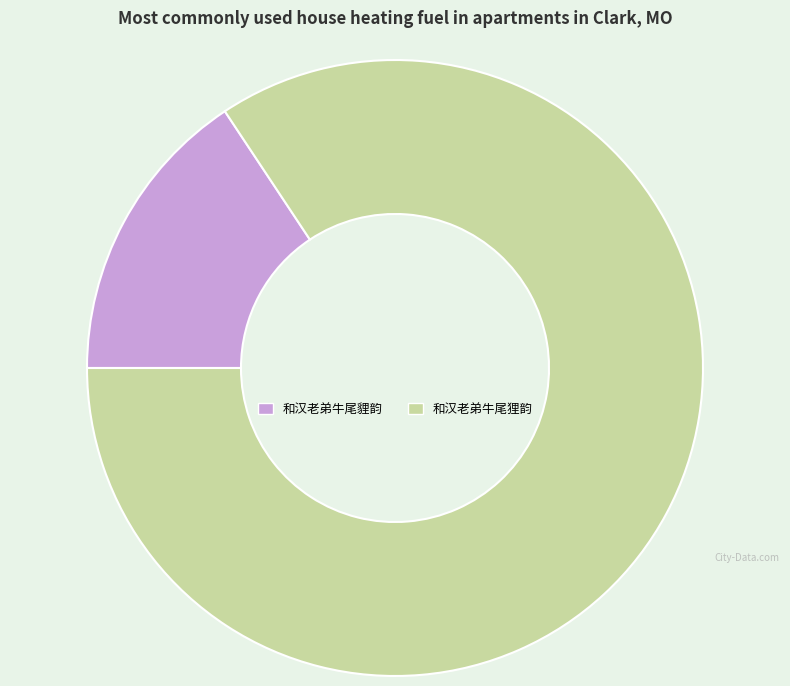

Rank the categories by value from lowest to highest.

和汉老弟牛尾貍韵, 和汉老弟牛尾狸韵